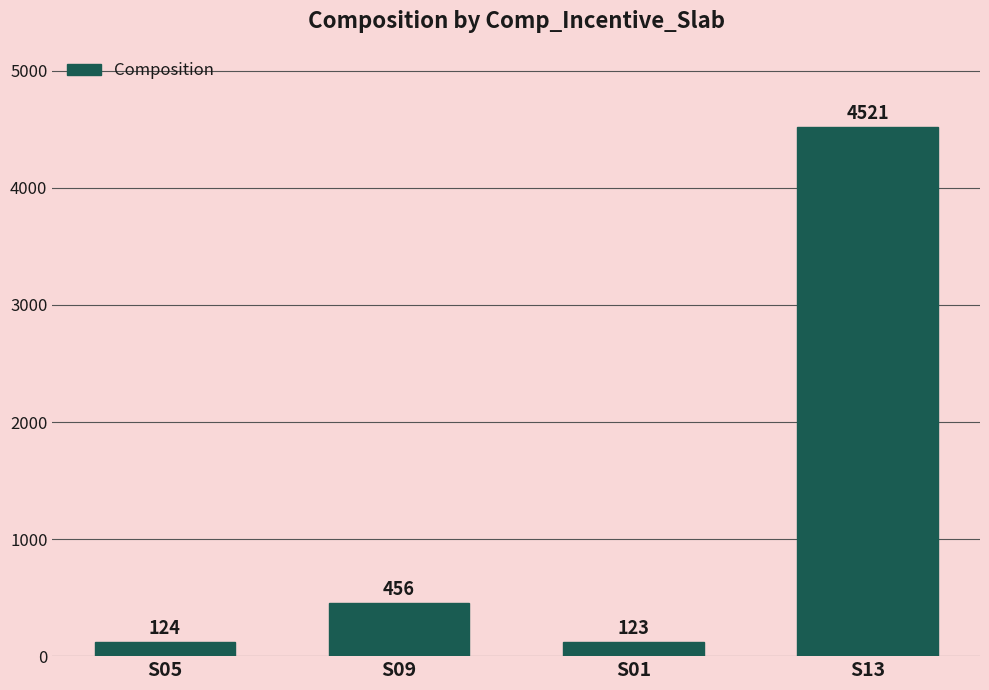

Rank the categories by value from highest to lowest.

S13, S09, S05, S01